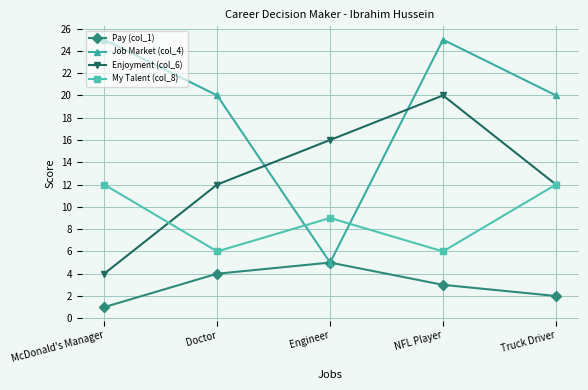

What is the difference between the Job Market (col_4) values at McDonald's Manager and Doctor?

5